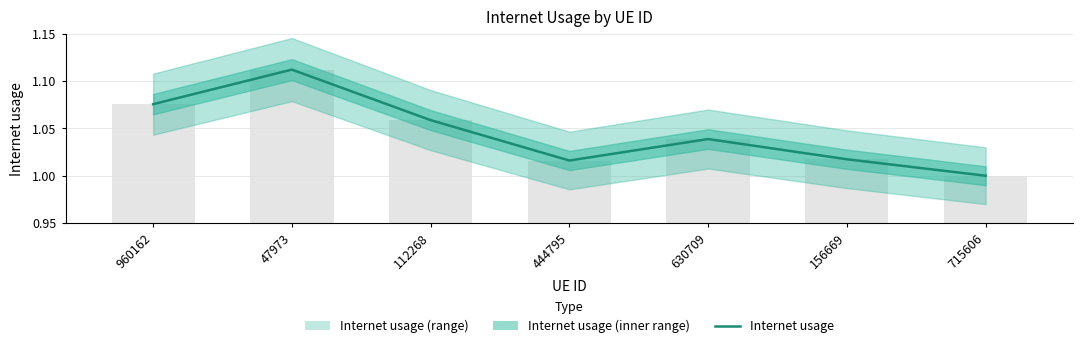

What is the sum of all values?

7.3